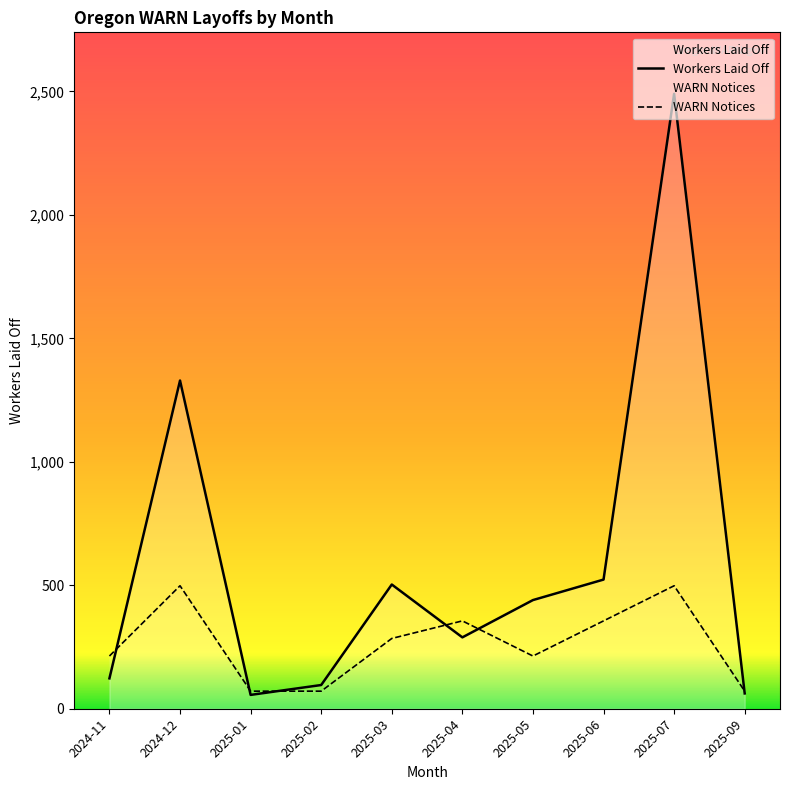

Rank the series by their maximum value, from highest to lowest.

Workers Laid Off, WARN Notices